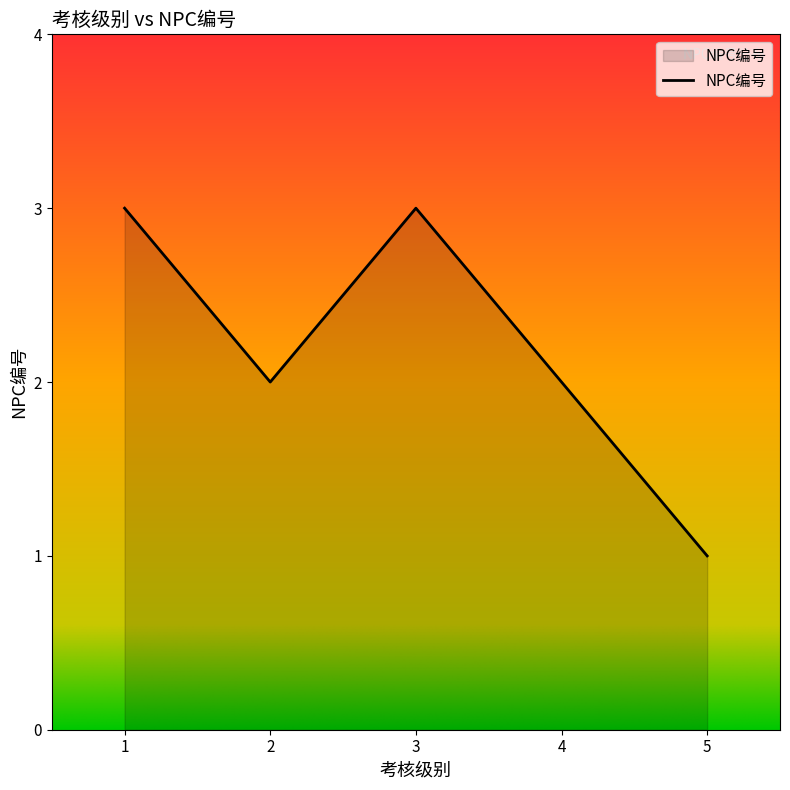

What is the difference between the maximum and second lowest values?

1